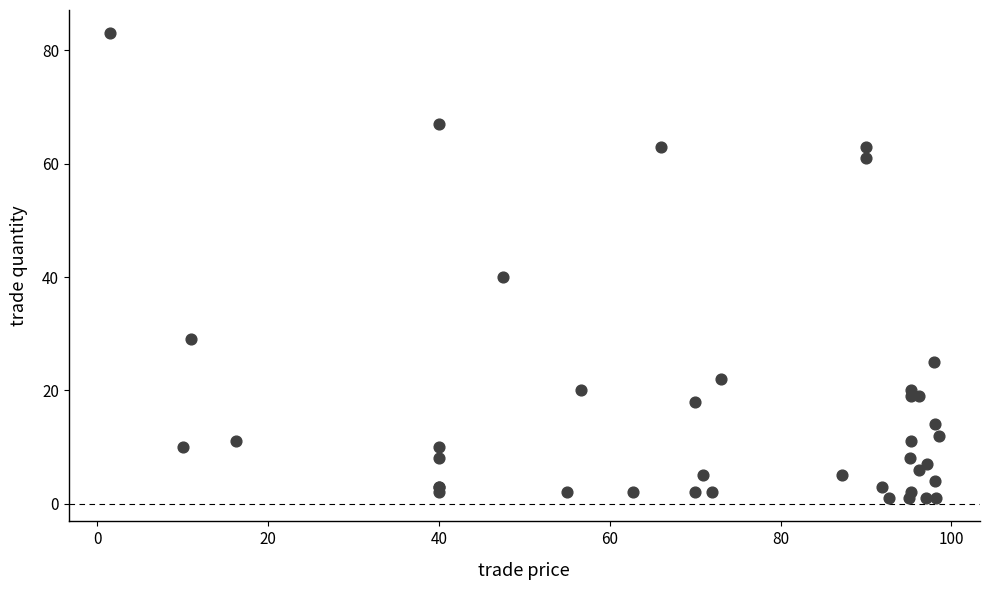

What Y value in the scatter plot is closest to 42?

40